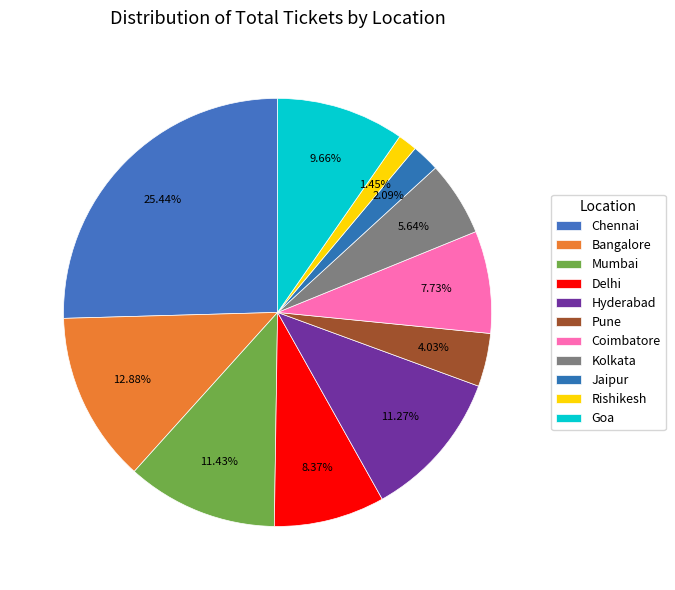

Rank the categories by value from lowest to highest.

Rishikesh, Jaipur, Pune, Kolkata, Coimbatore, Delhi, Goa, Hyderabad, Mumbai, Bangalore, Chennai